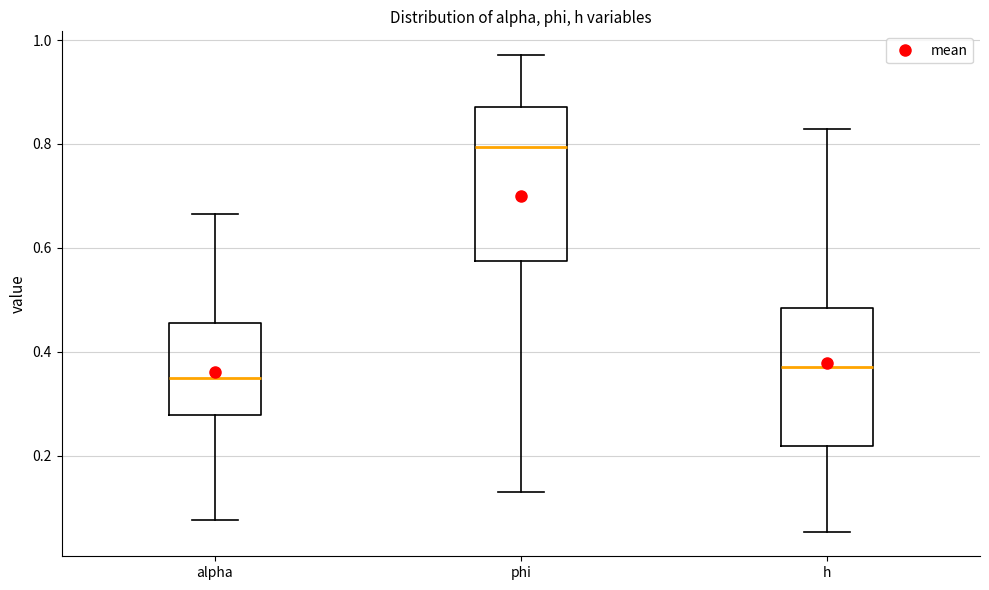

Where does the median line of the box for alpha sit on the y-axis? The values are not printed on the chart, so give them approximately, as read against the axis.

0.34